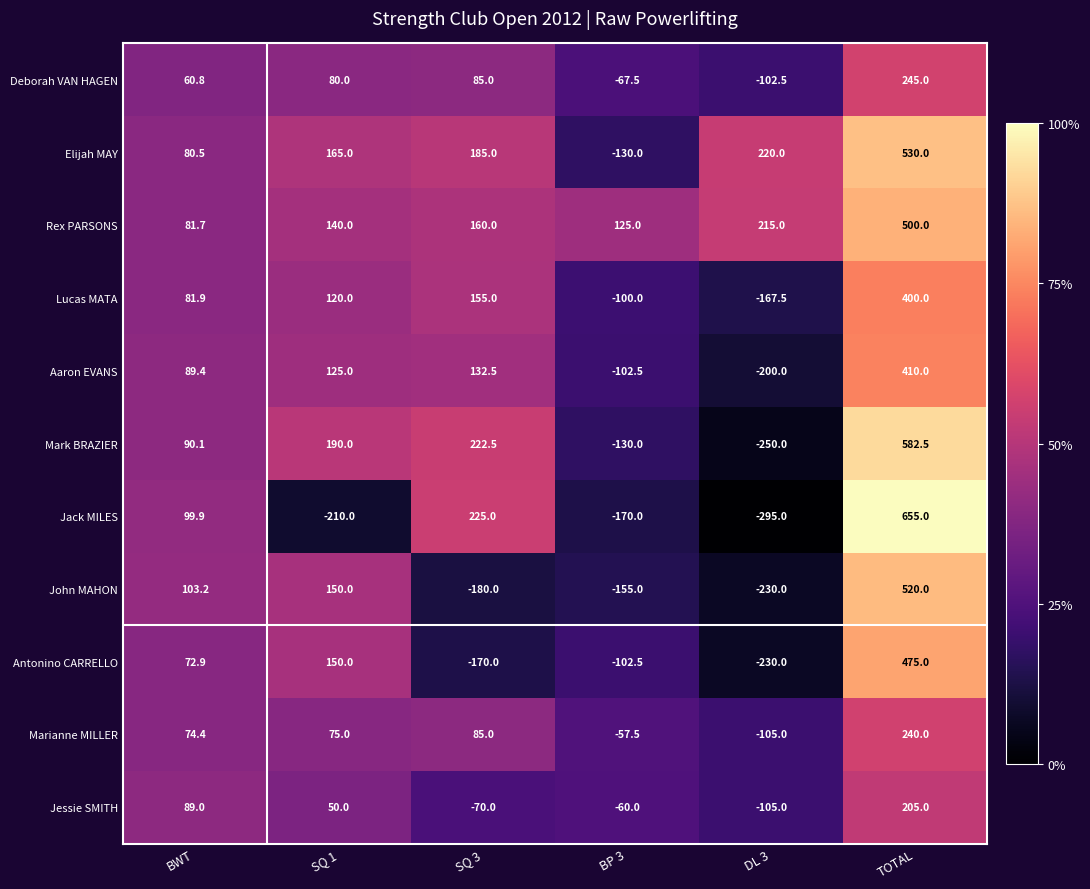

How many distinct data groups are displayed?

11